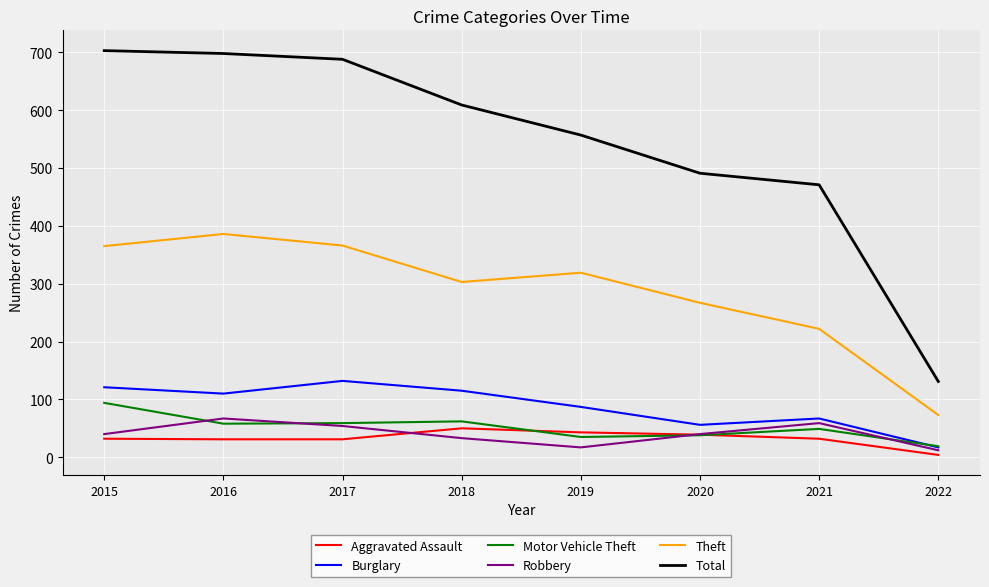

What is the lowest value of the Theft series?

73